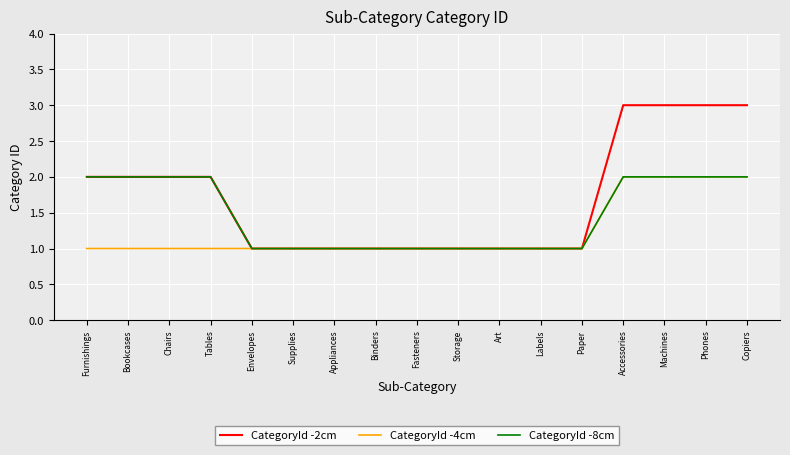

Is the value of CategoryId -4cm at Machines greater than the value of CategoryId -8cm at Fasteners?

Yes